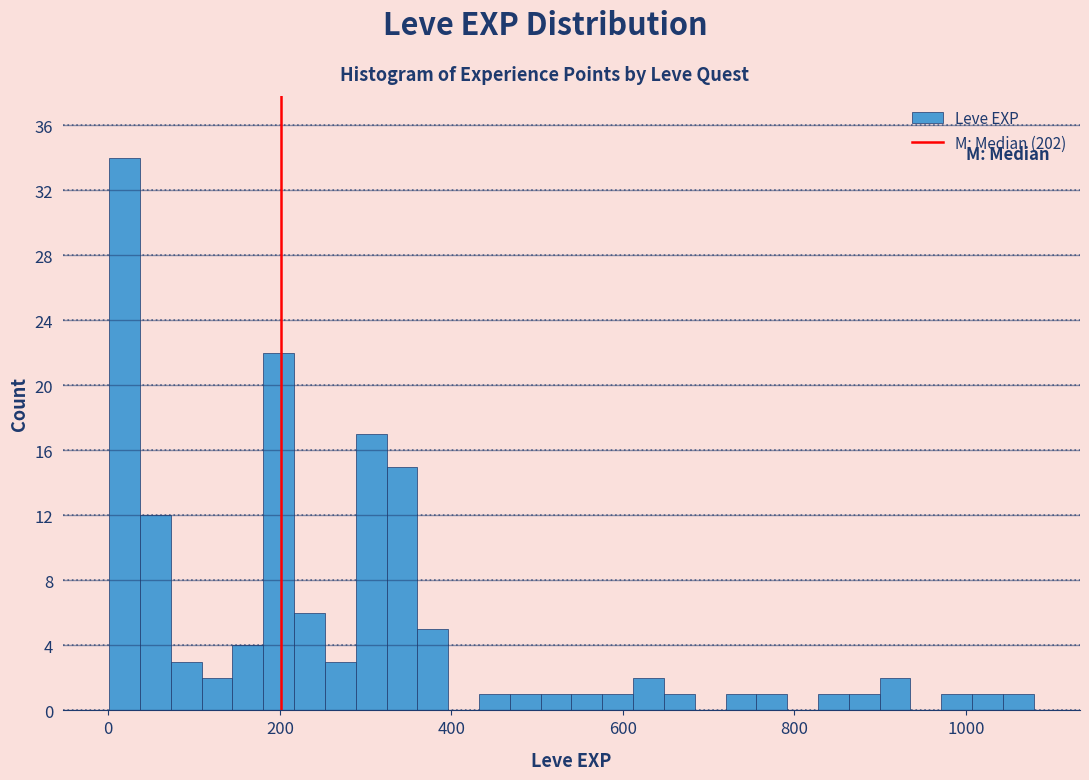

Read against the x-axis, roughly where is the centre of the tallest bar?

20